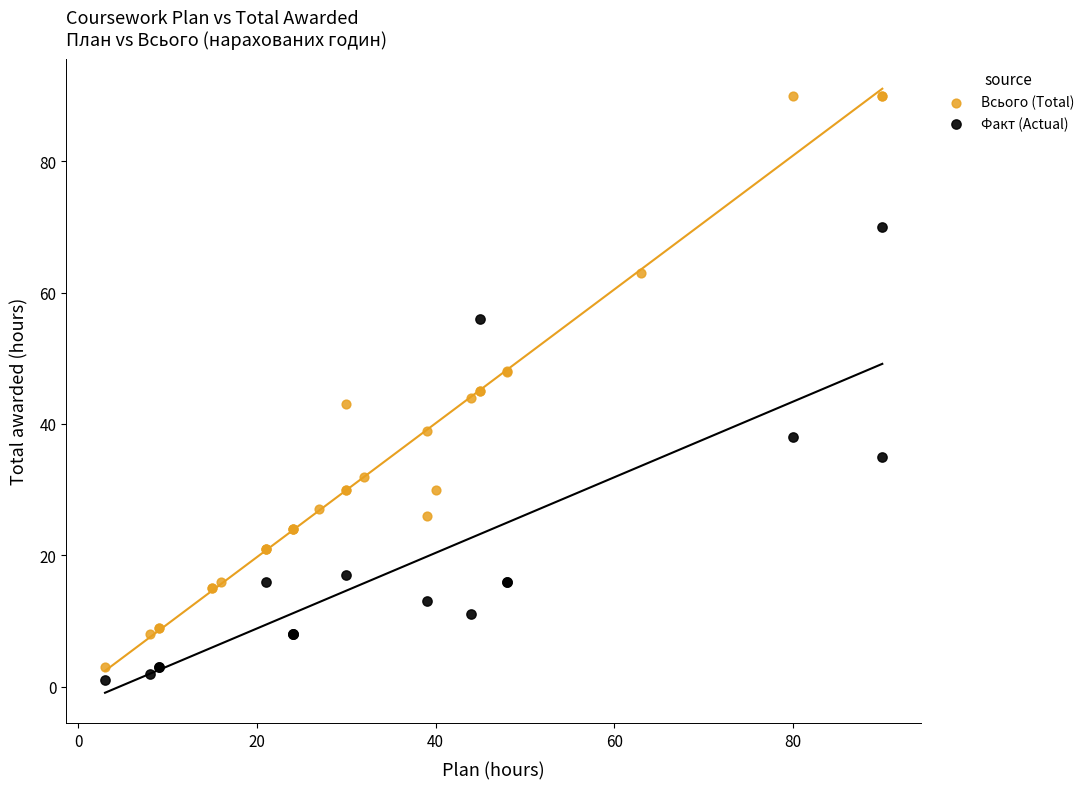

Which series has the largest Y range (max minus min)?

Всього (Total)